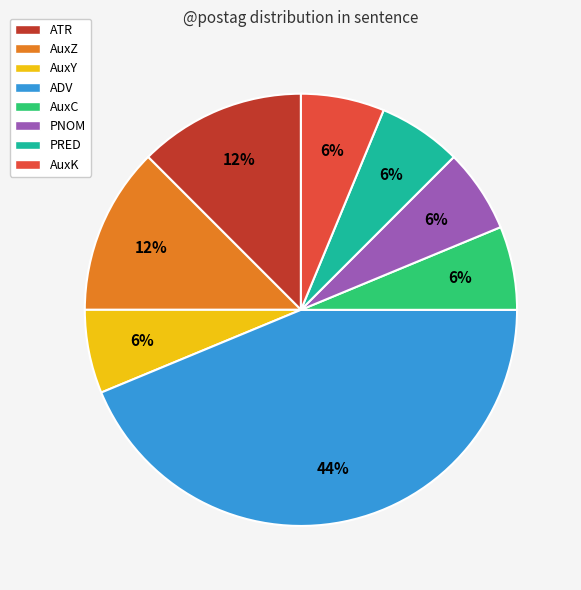

Combined, do PRED and AuxZ account for over 50%?

No